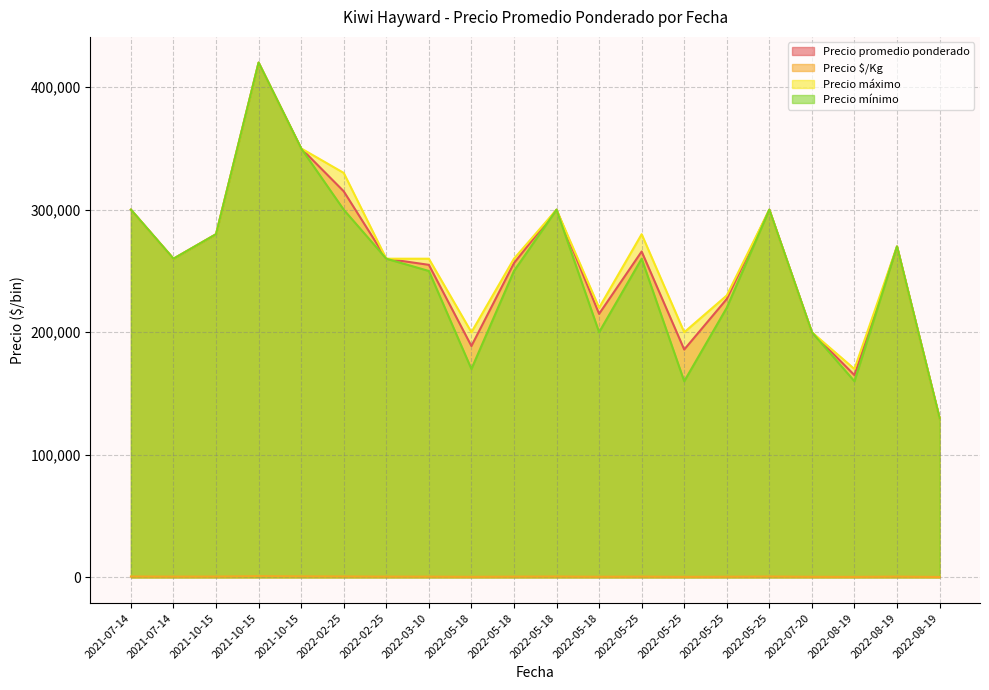

What is the greatest value displayed?

420000